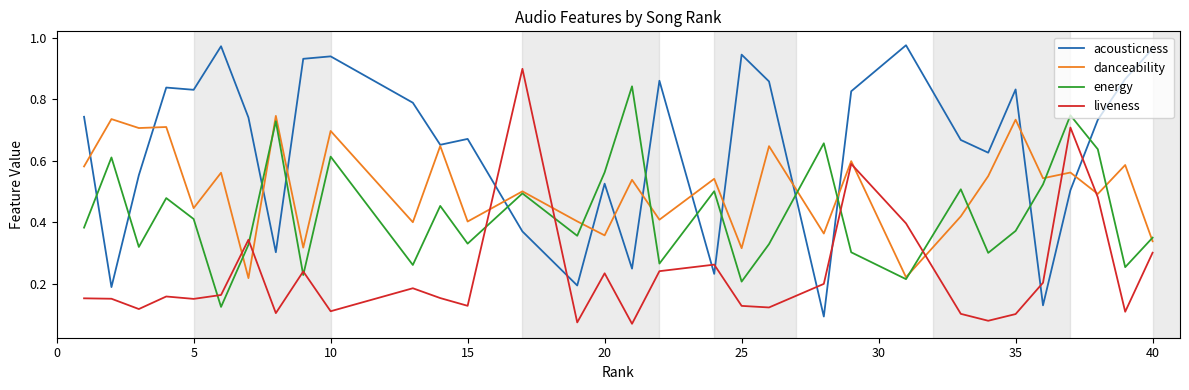

How many intersections are there between liveness and acousticness?

8